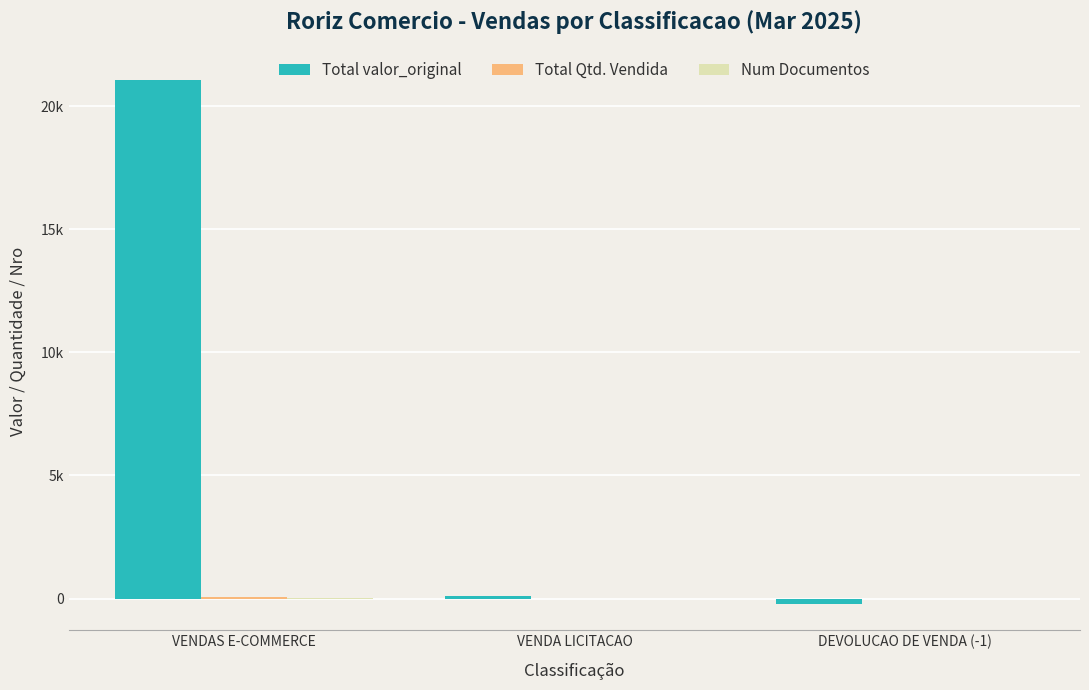

At how many categories does at least one series exceed 17816?

1